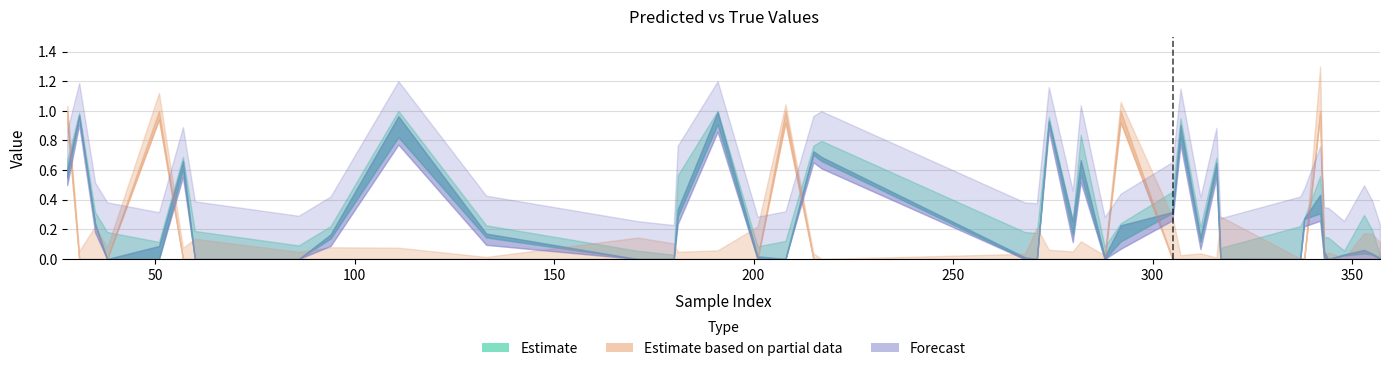

At how many categories does at least one series exceed 0?

40